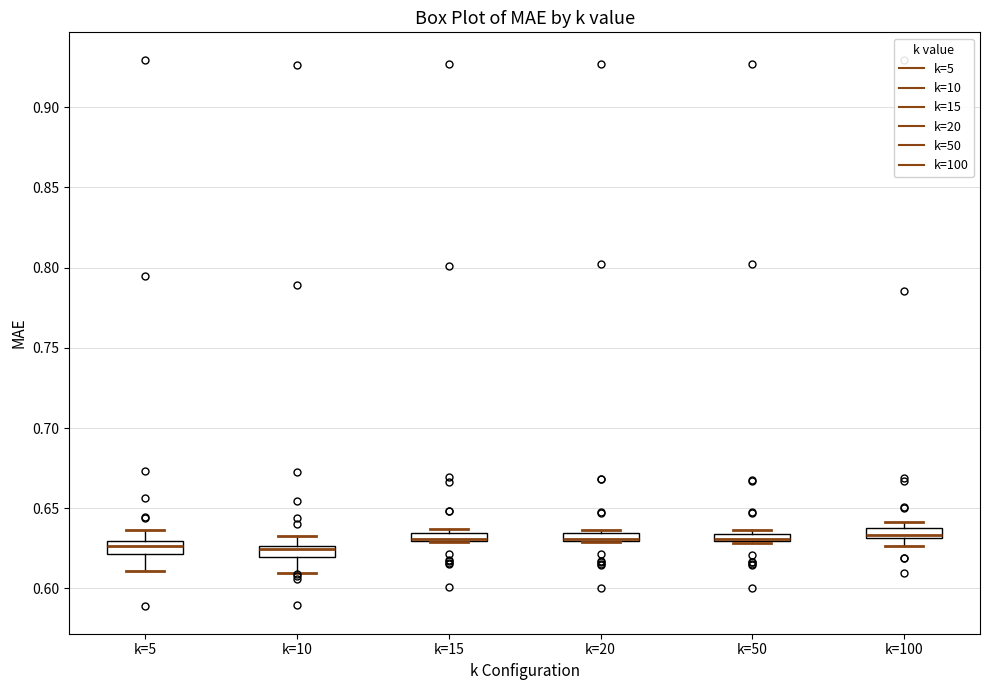

Where is the lower edge of the box for k=15 on the y-axis? The values are not printed on the chart, so give them approximately, as read against the axis.

0.630